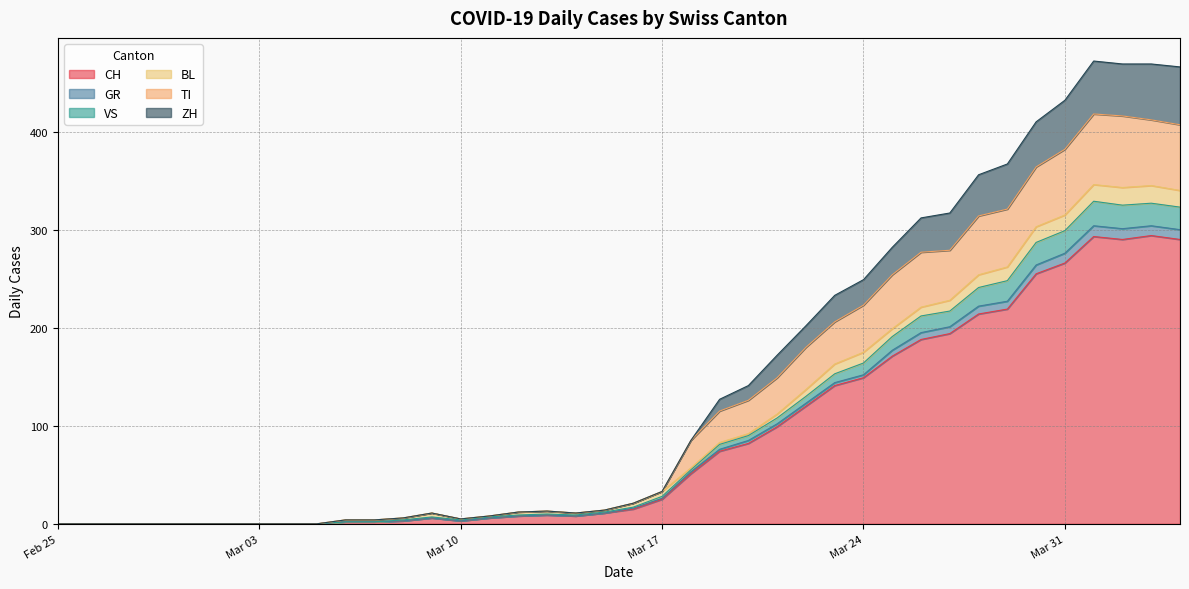

The value of CH at Mar 31 is 266. True or false?

True